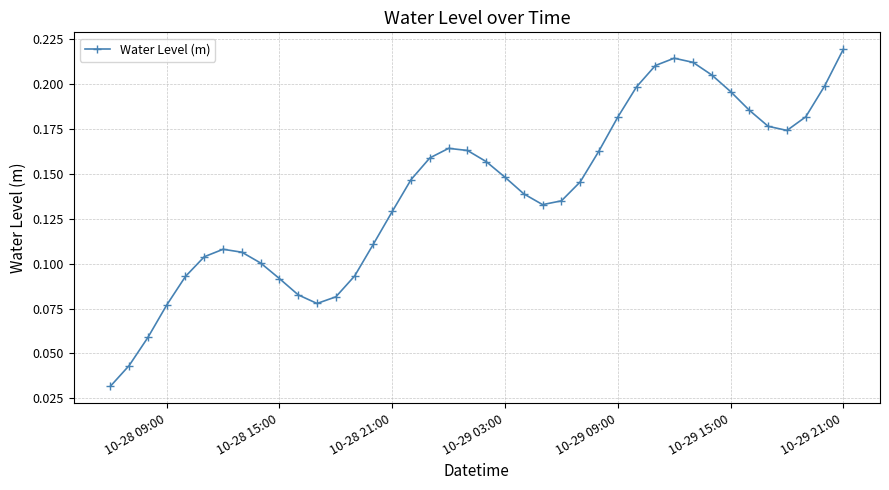

How many values are between 0 and 1?

40